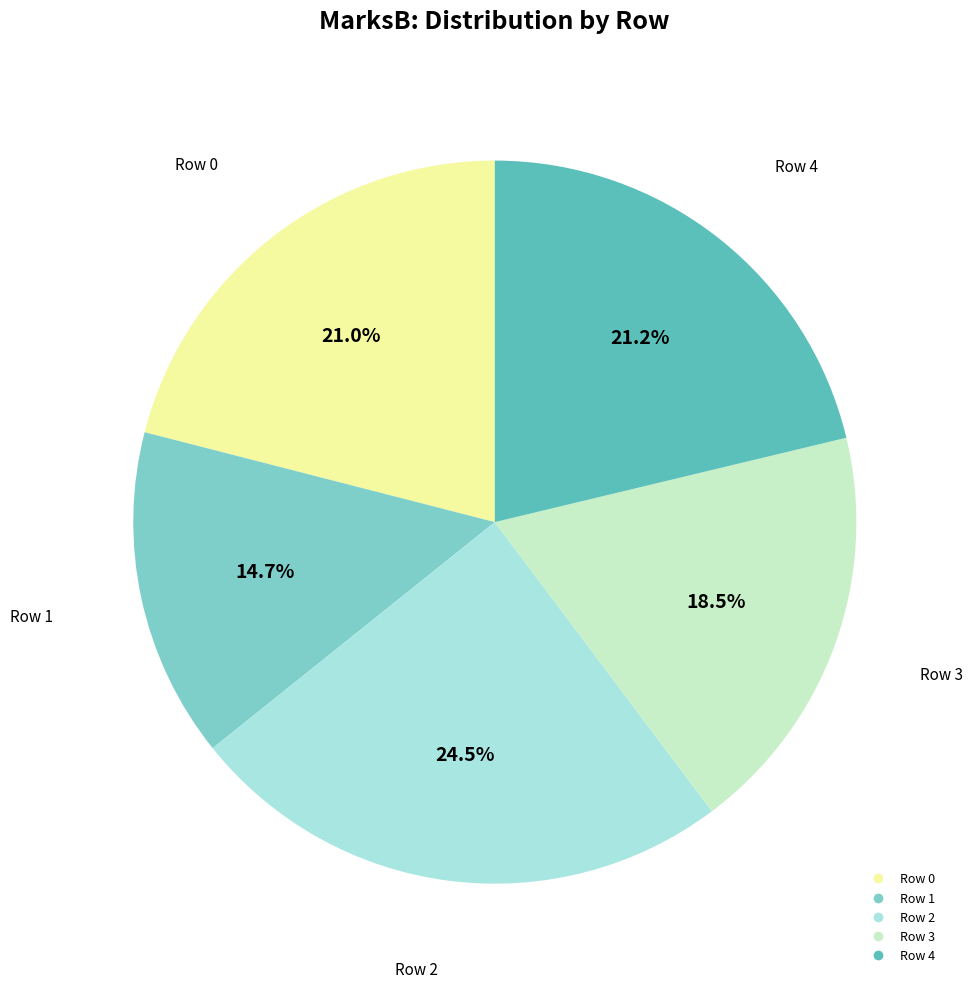

Does Row 4 account for over 50% of the chart?

No